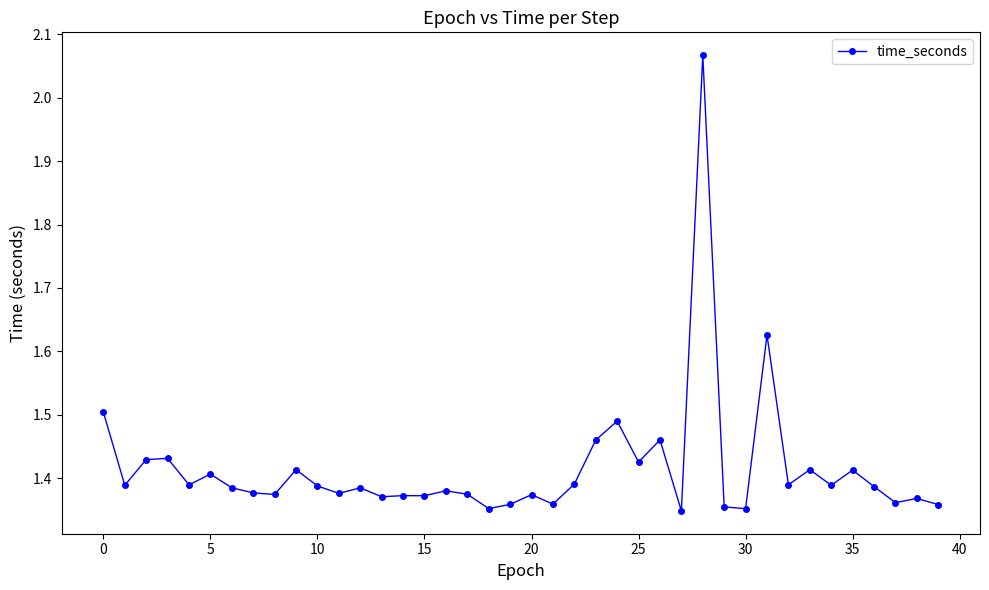

What is the sum of all values?

56.6